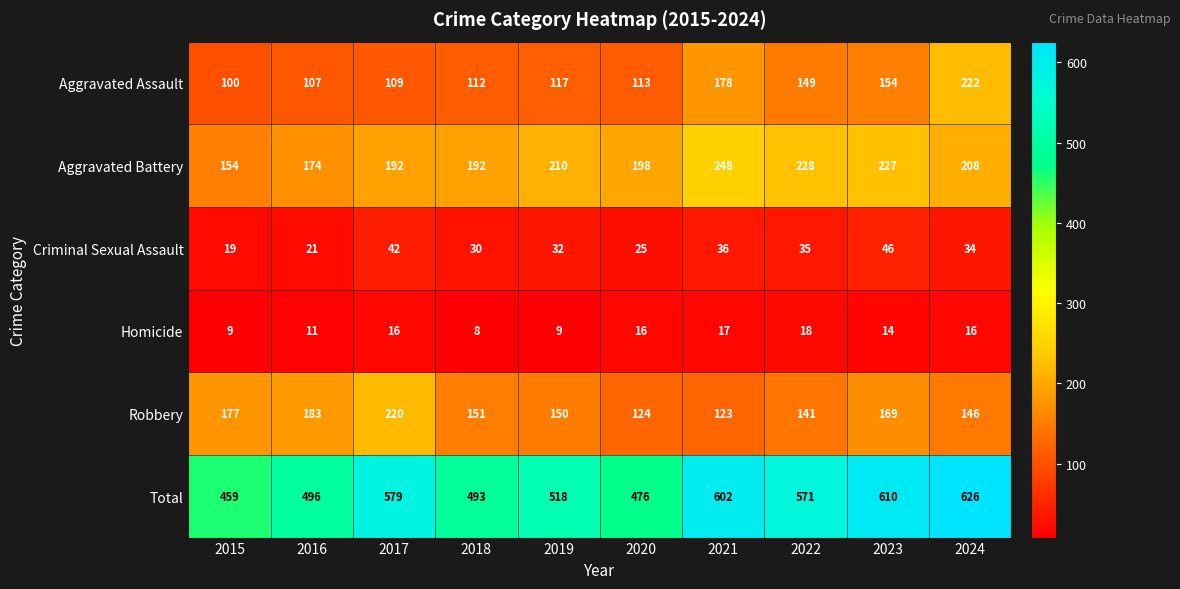

What is the sum of the Homicide values at 2017 and 2019?

25